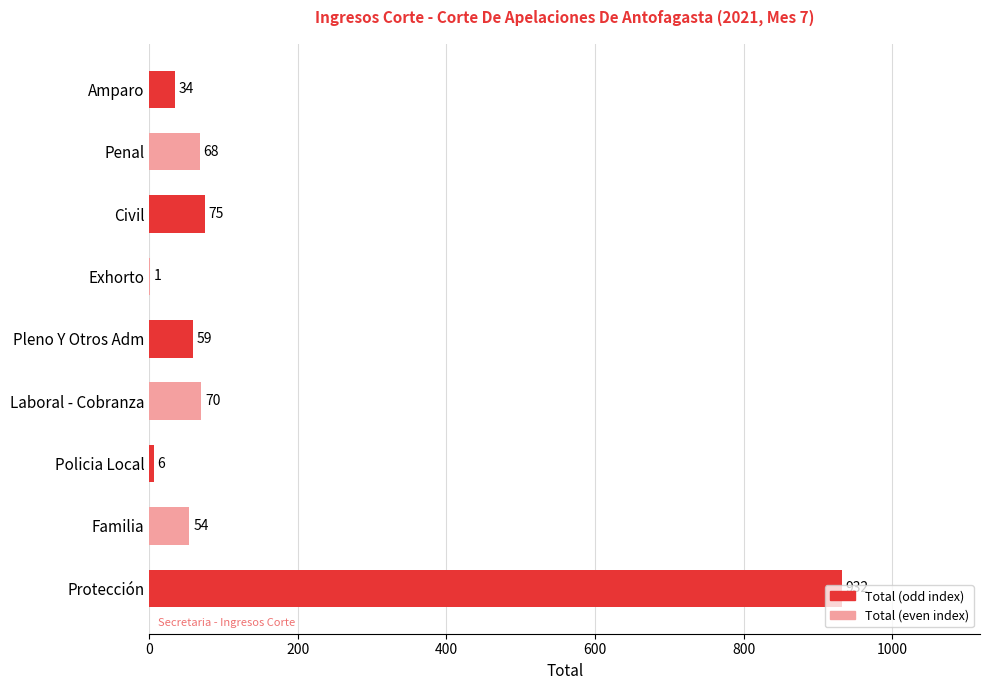

Which has a higher value, Familia or Laboral - Cobranza?

Laboral - Cobranza